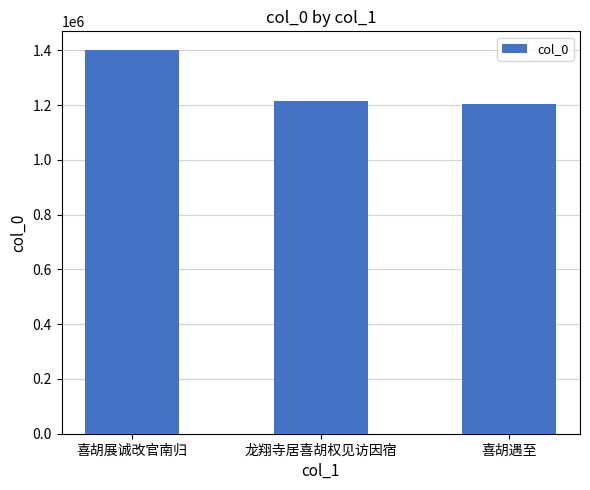

Where does the data first go above 1213663?

喜胡展诚改官南归